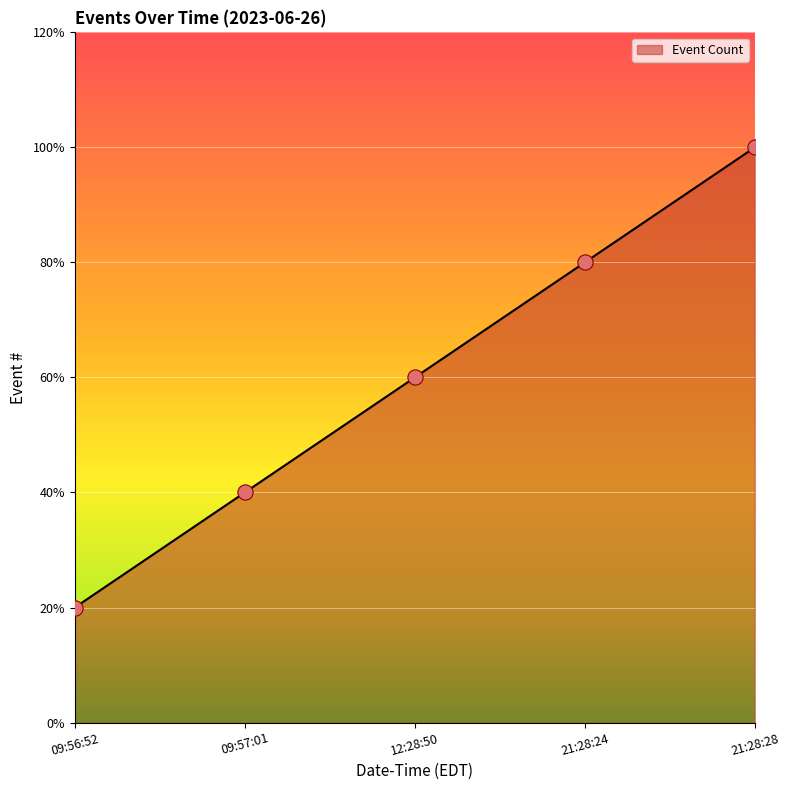

Does the chart have visible grid lines?

Yes